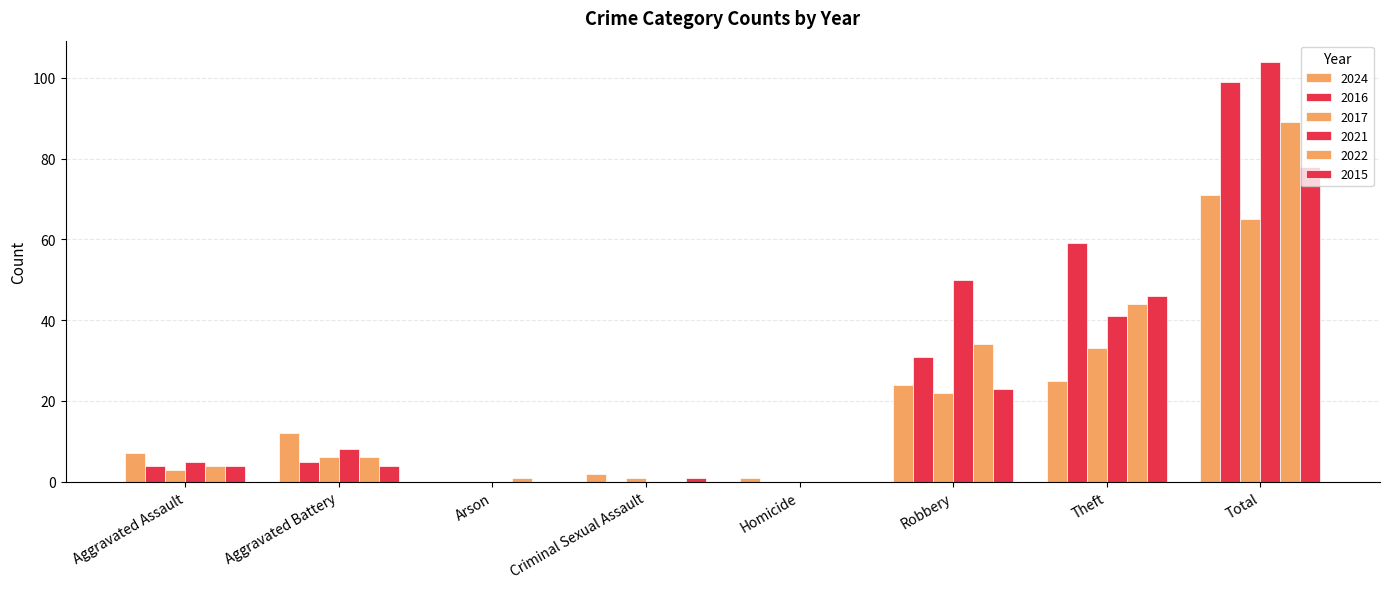

How many groups of bars are there?

8